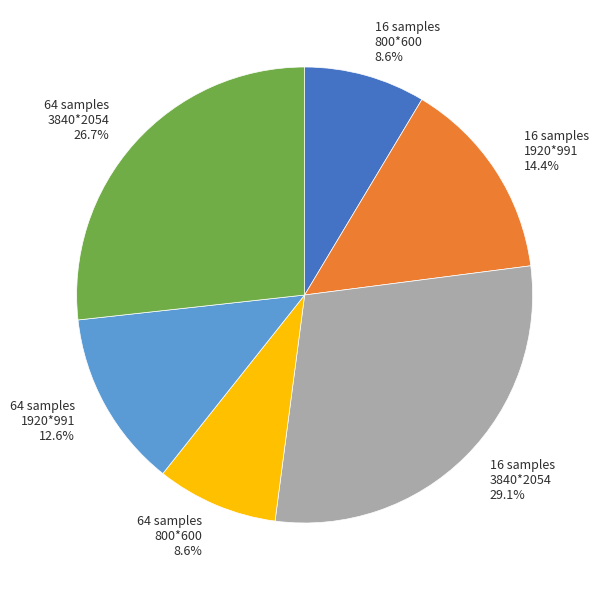

Between 16 samples 800*600 8.6% and 64 samples 3840*2054 26.7%, which is larger?

64 samples 3840*2054 26.7%